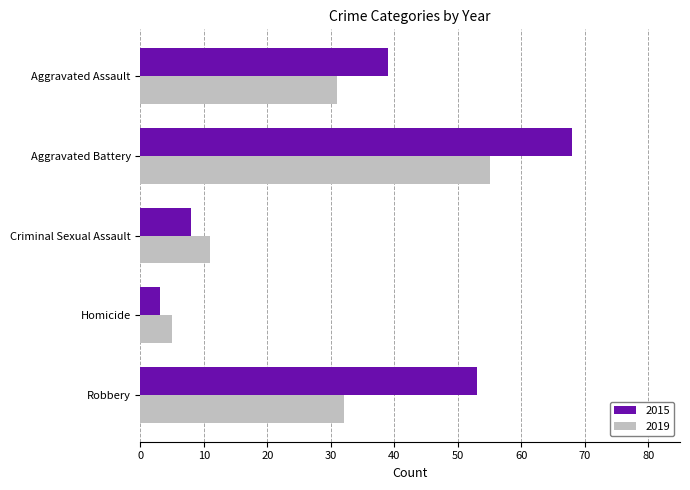

What is the approximate value of 2019 at Aggravated Battery, to the nearest 10?

60